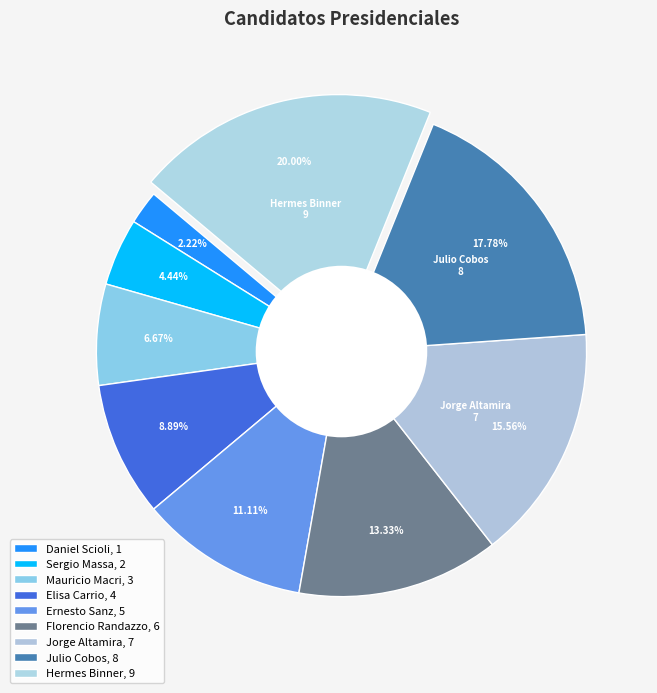

To the nearest percent, what portion does Mauricio Macri represent?

7%